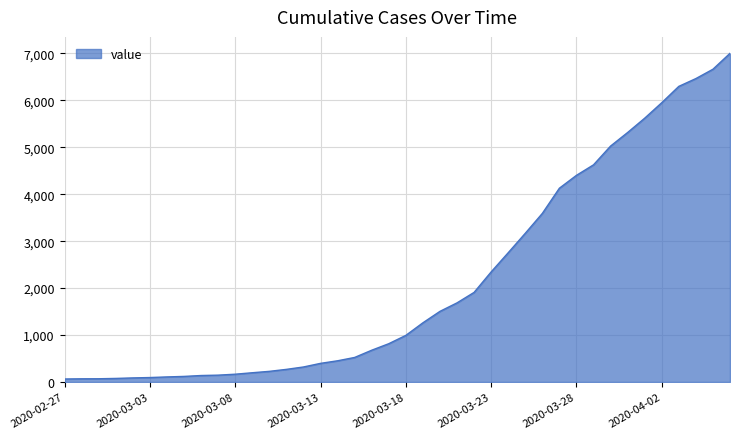

What is the difference between the maximum and minimum values?

6939